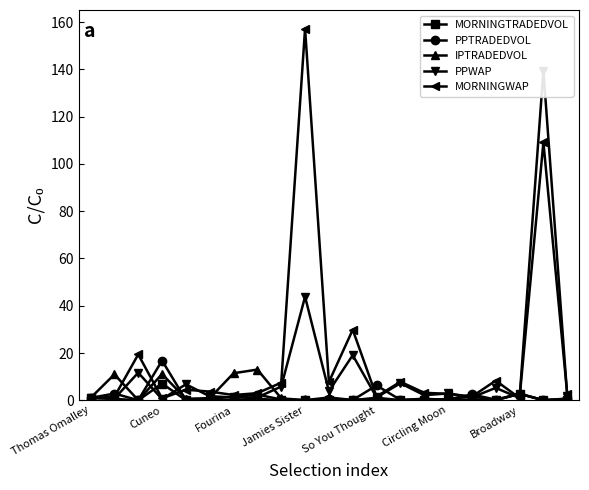

What is the maximum value for IPTRADEDVOL?

13.0